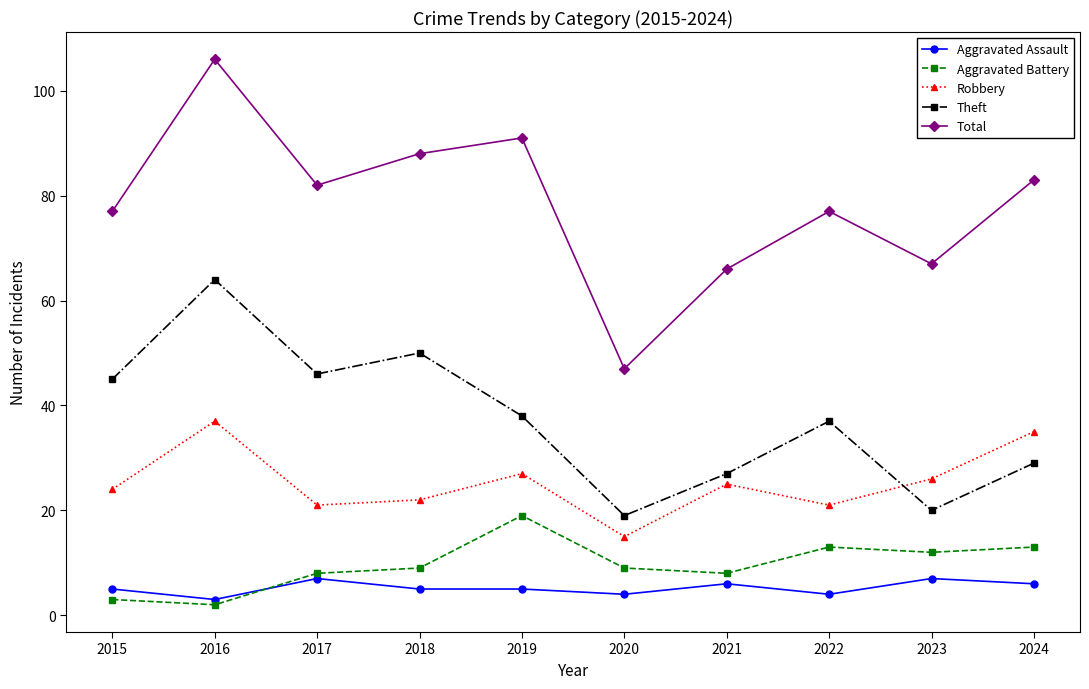

What is the smallest value displayed?

2